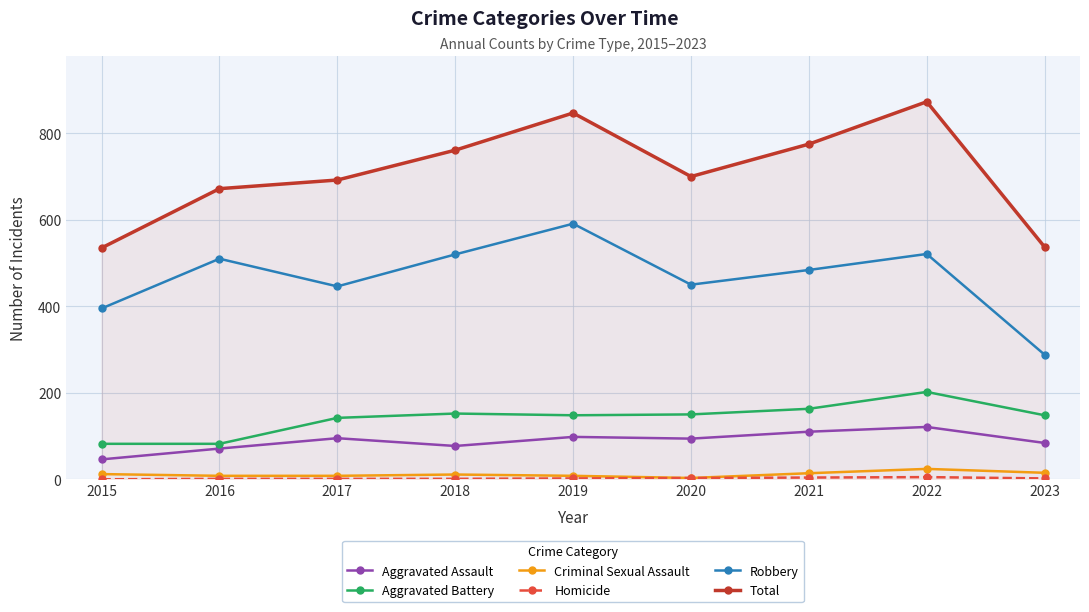

How many lines are shown in the chart?

6